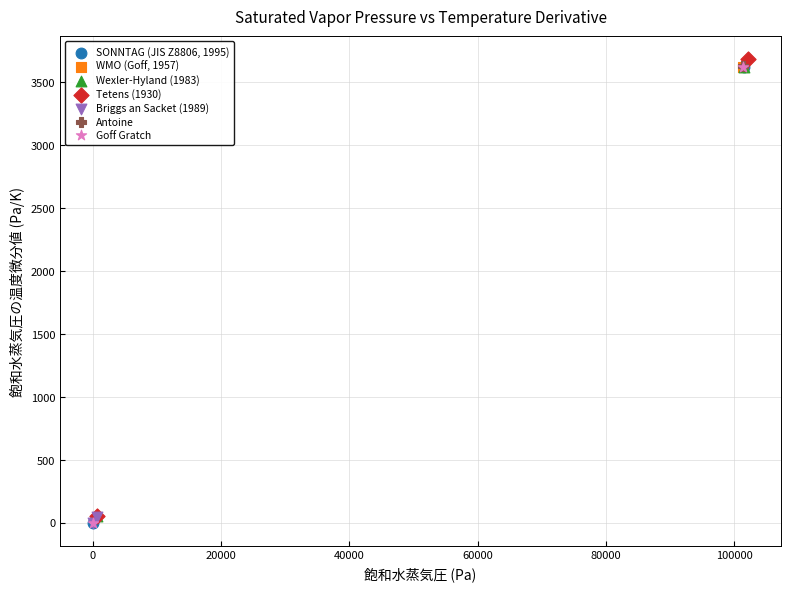

Which series reaches the maximum Y coordinate?

Tetens (1930)